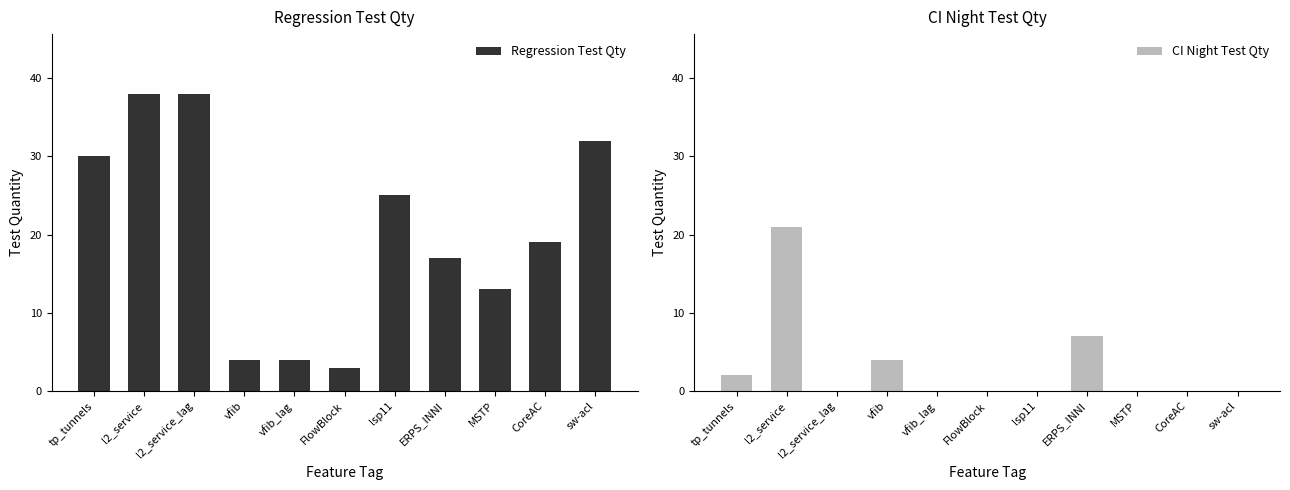

What is the average value of the CI Night Test Qty series?

3